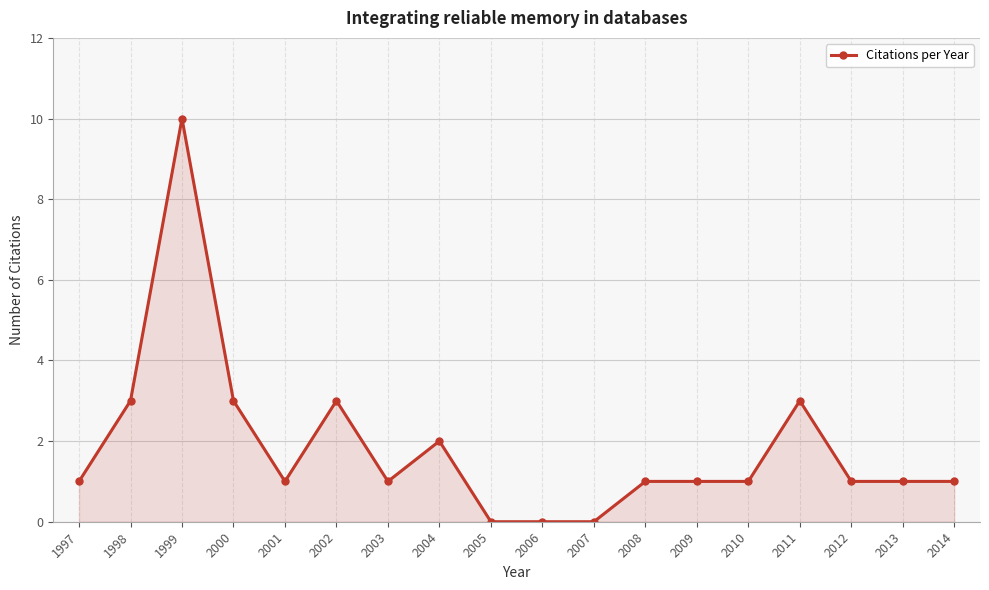

Reading left to right, what are all the values shown in this chart?

1	3	10	3	1	3	1	2	0	0	0	1	1	1	3	1	1	1